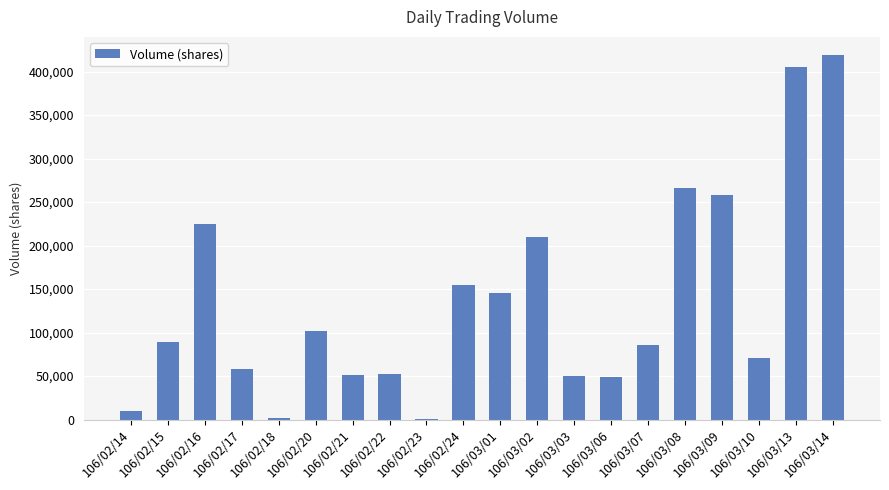

What is the sum of all values?

2704000